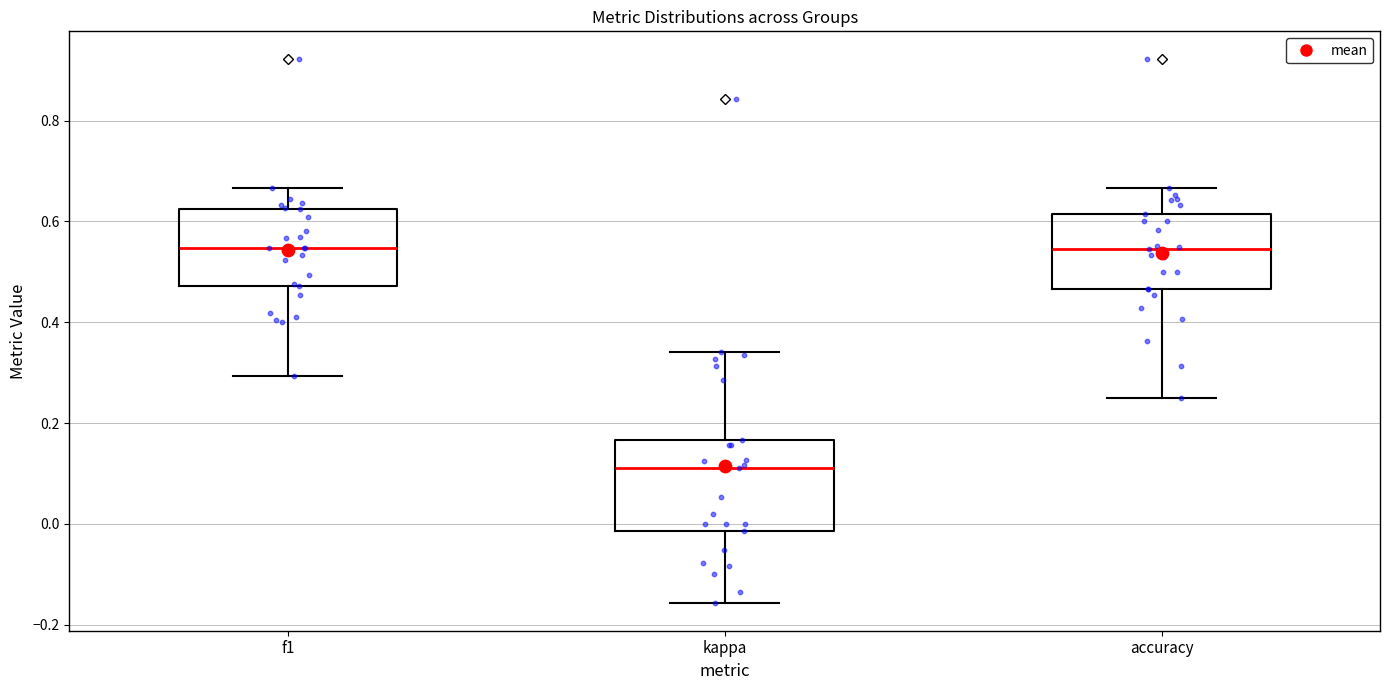

Where does the lower whisker of the box for kappa end on the y-axis? The values are not printed on the chart, so give them approximately, as read against the axis.

-0.16